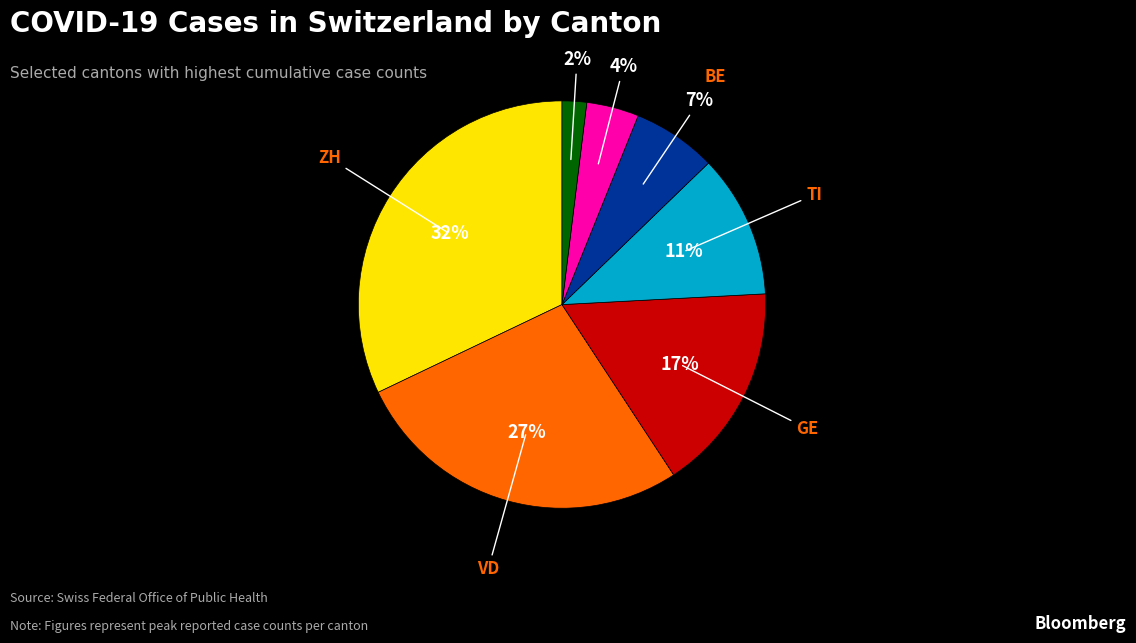

How many segments does this pie chart have?

7